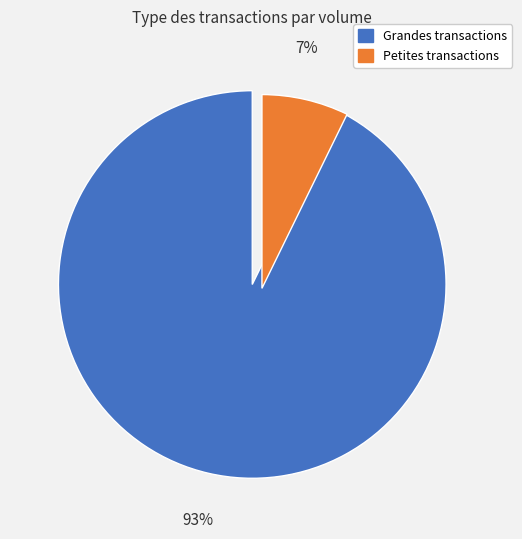

To the nearest percent, what is the average slice percentage?

50%